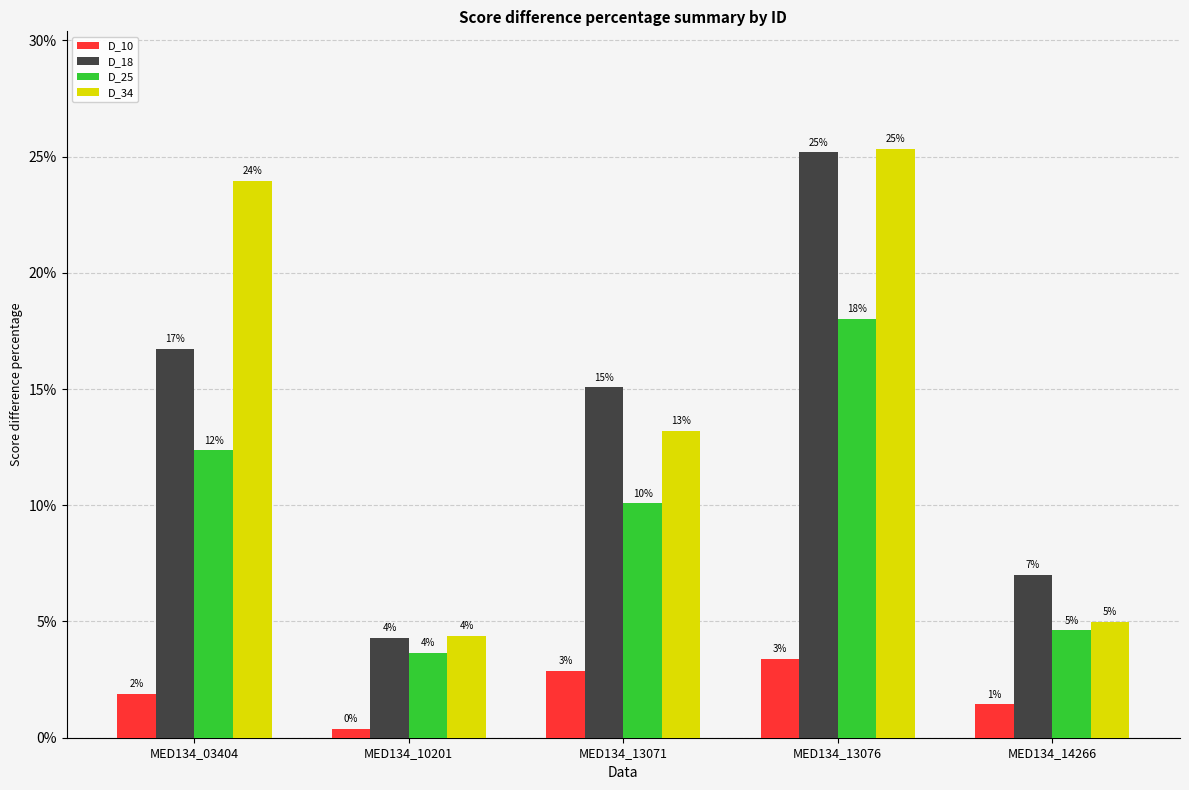

List the labels in order of D_25 value, smallest first.

MED134_10201, MED134_14266, MED134_13071, MED134_03404, MED134_13076